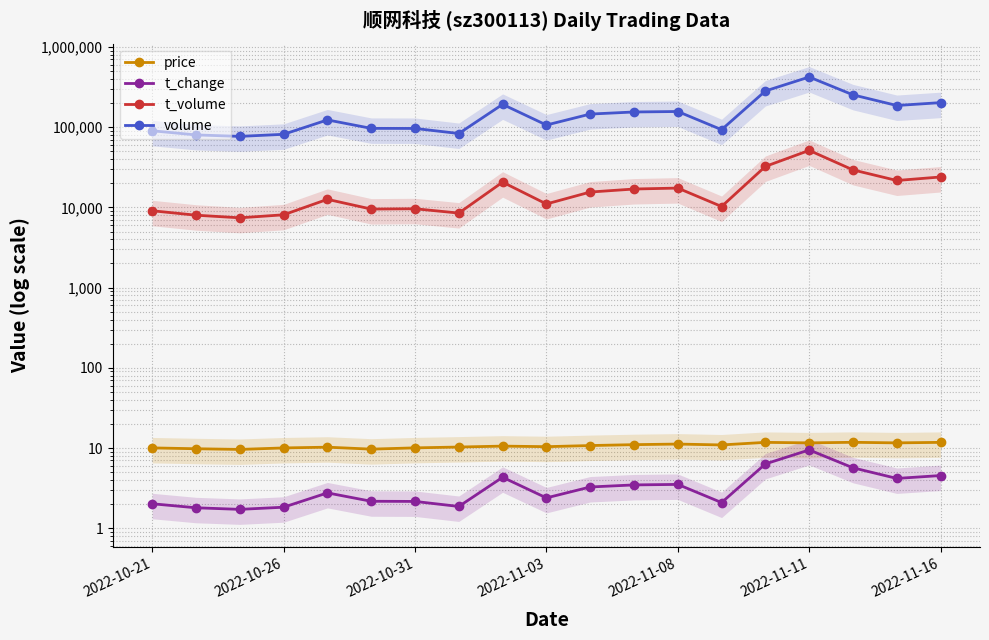

Which series has the largest total across all categories?

volume